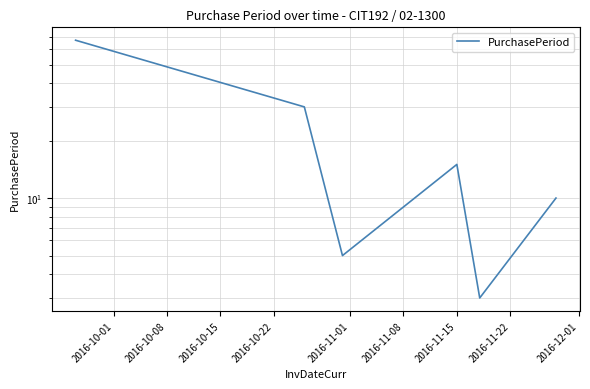

The chart shows a value of 4 at 2016-11-08. True or false?

False